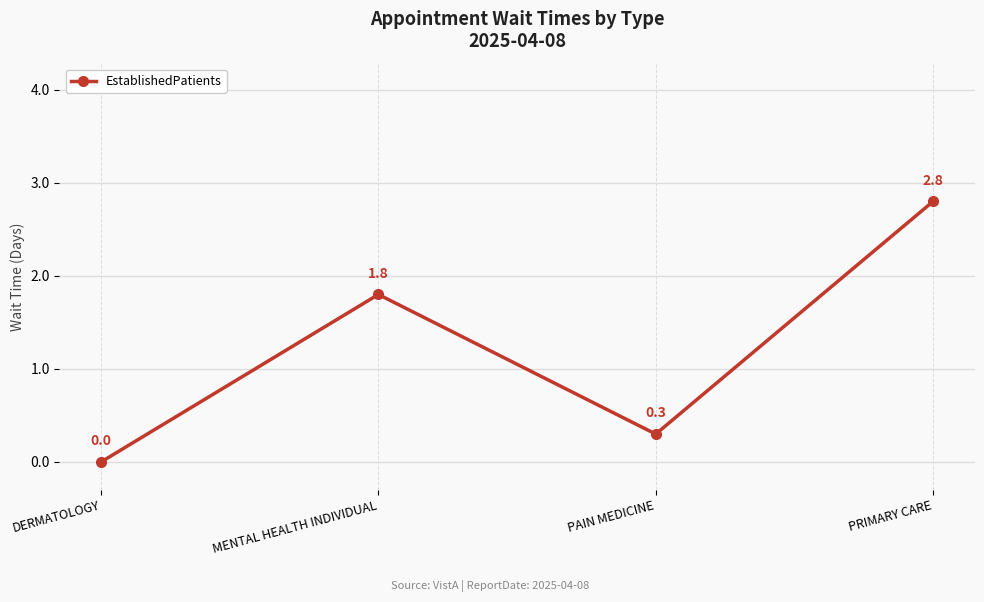

Where is the first local minimum?

PAIN MEDICINE